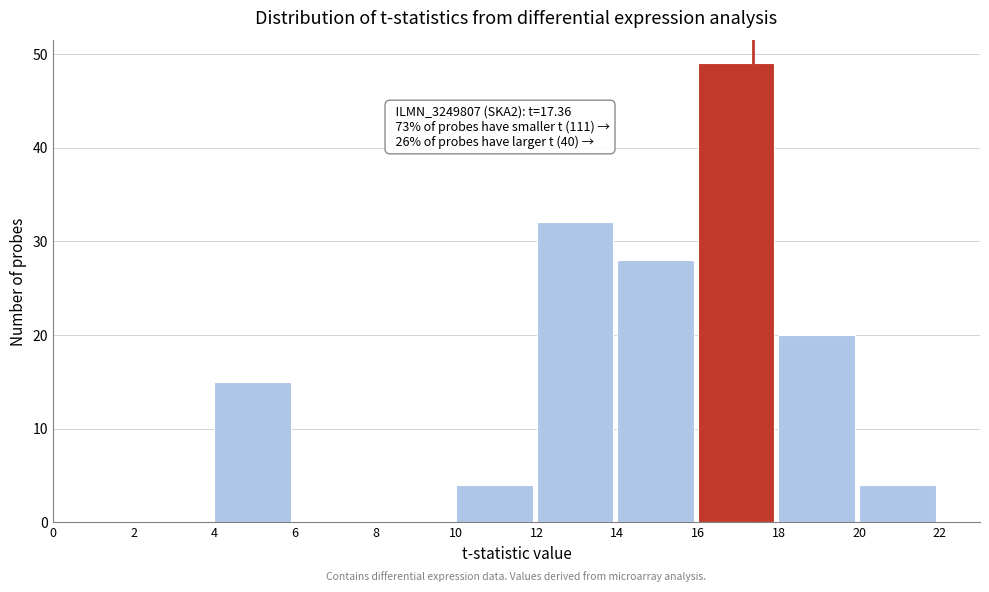

Which range on the x-axis has the tallest bar?

16 to 18